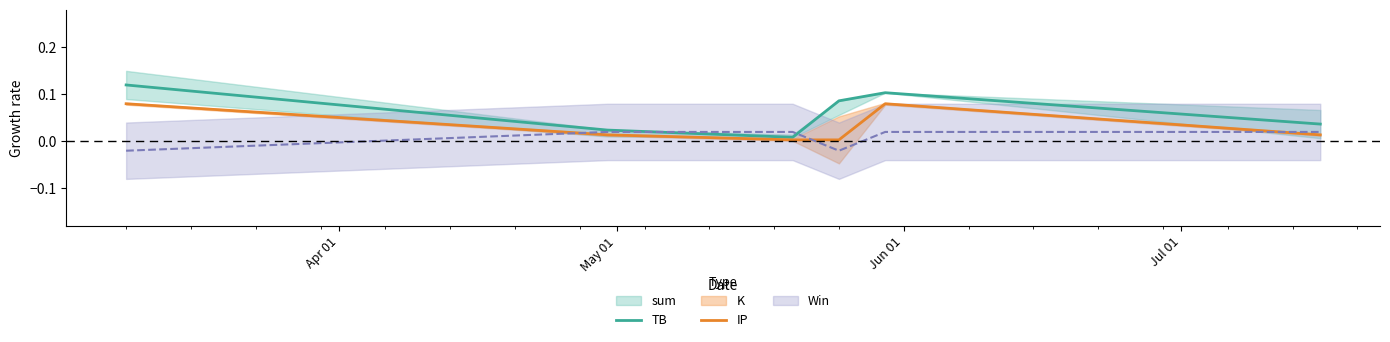

True or false: TB and IP intersect in this chart.

False